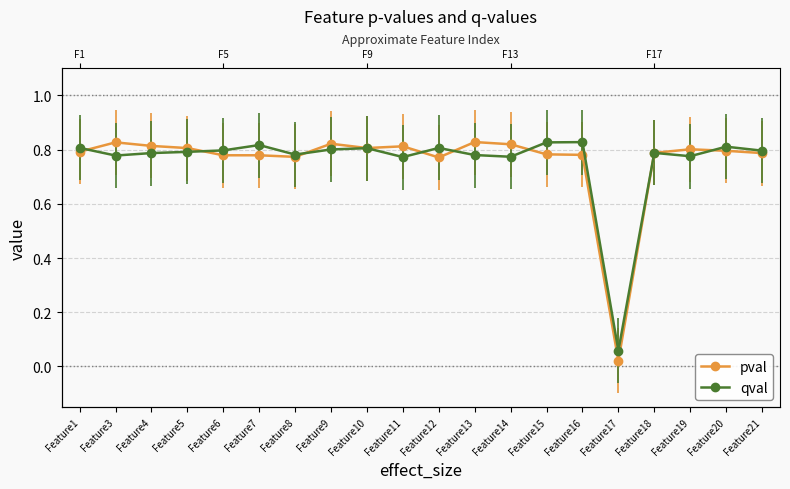

Rank the series at Feature5 from lowest to highest value.

qval, pval